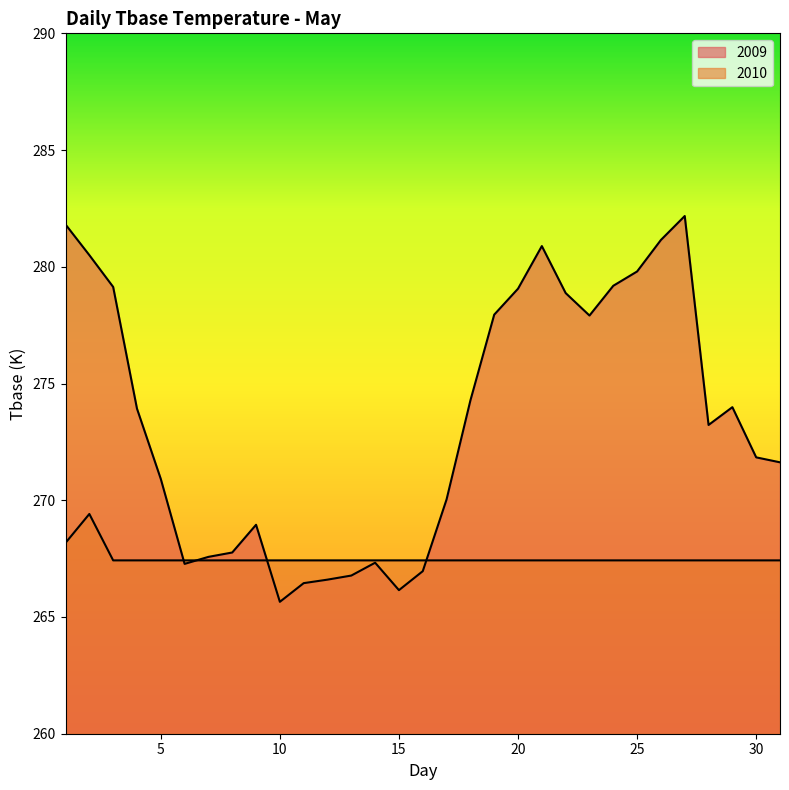

How many intersections are there between 2009 and 2010?

4